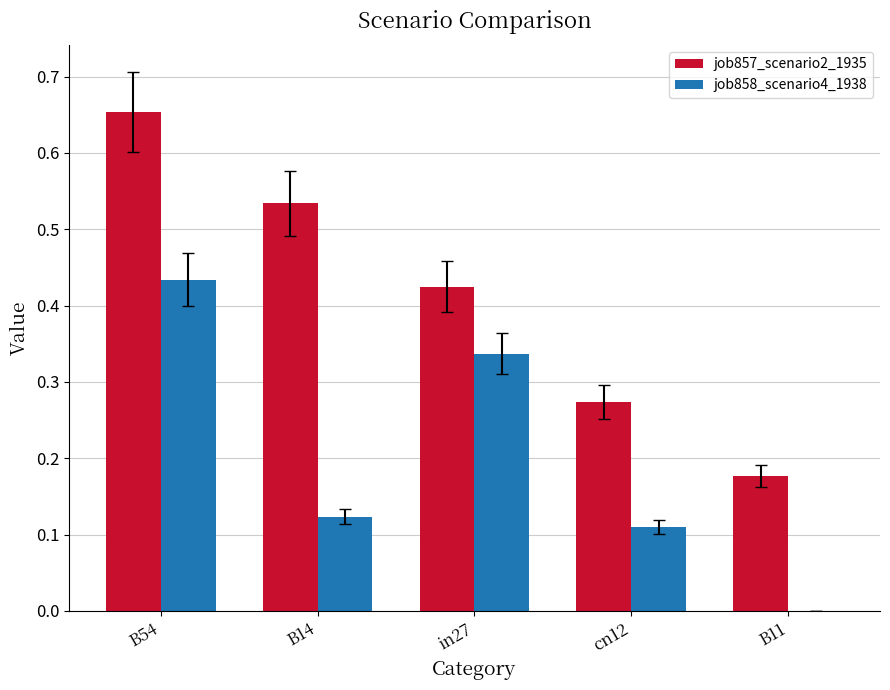

True or false: job857_scenario2_1935 has a value of 0.1 at cn12.

False